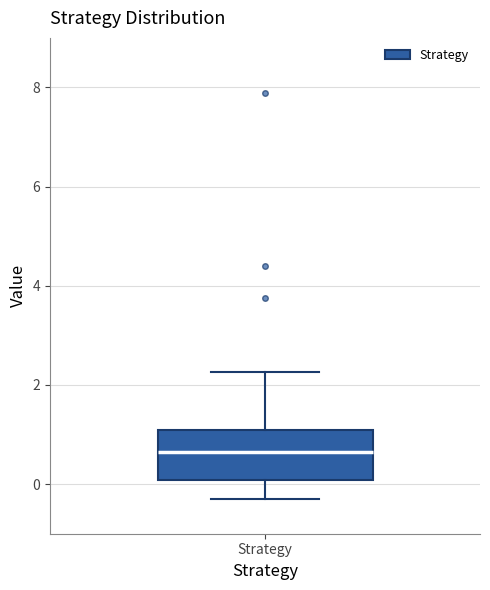

Where is the upper edge of the box for Strategy on the y-axis? The values are not printed on the chart, so give them approximately, as read against the axis.

1.0